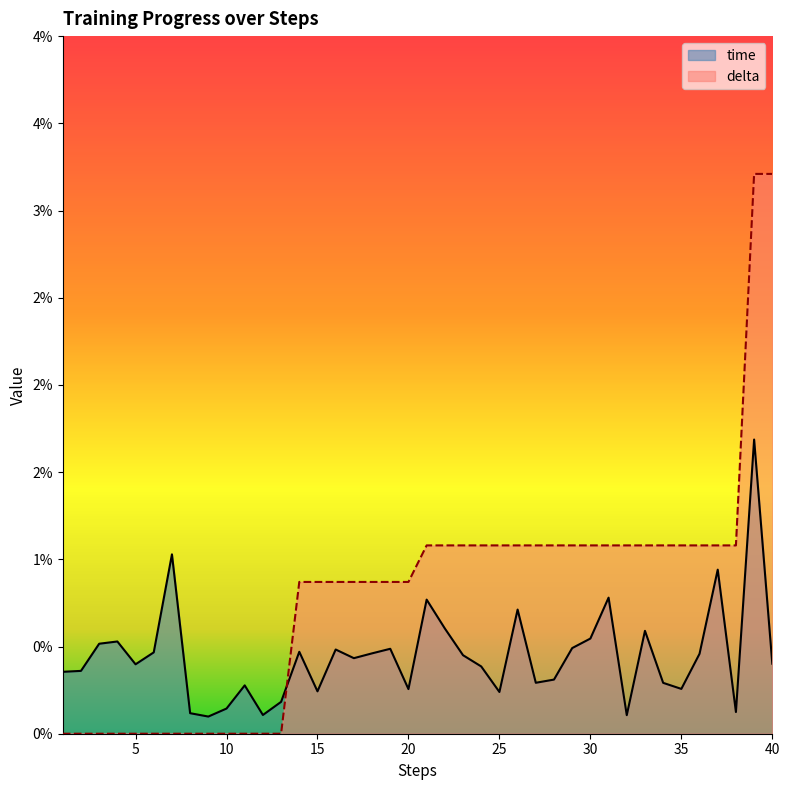

Between 17 and 29, which series saw the biggest shift?

delta